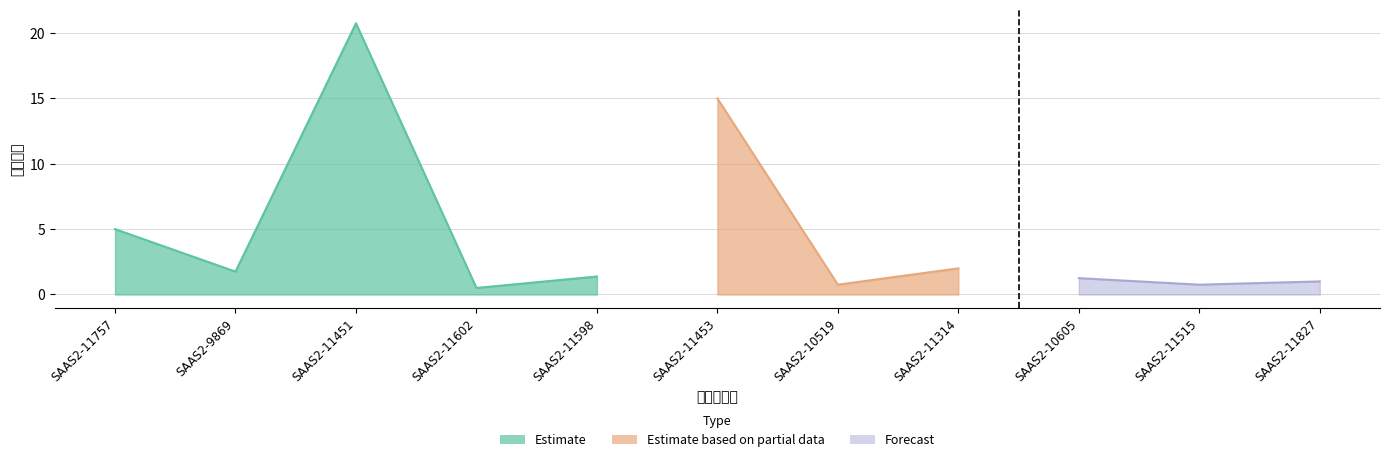

What is the value of the 2nd point from the left?

1.8